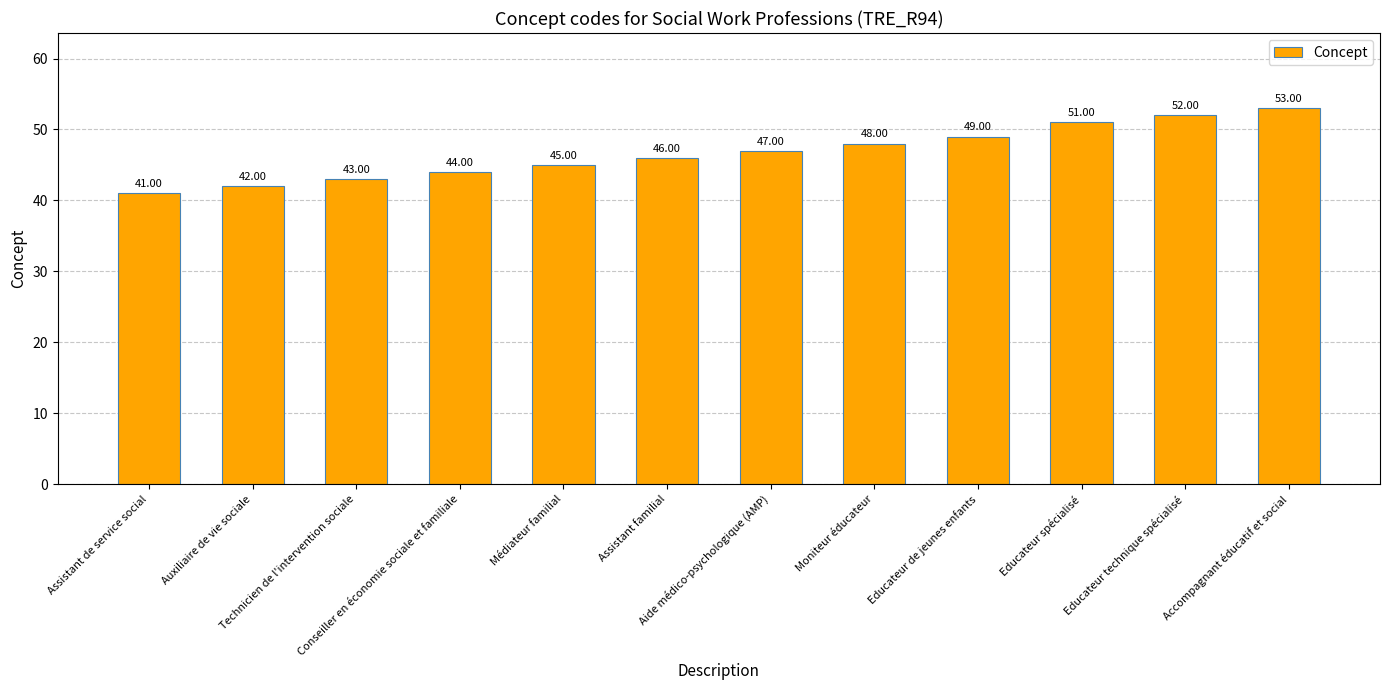

Rank the categories by value from lowest to highest.

Assistant de service social, Auxiliaire de vie sociale, Technicien de l'intervention sociale, Conseiller en économie sociale et familiale, Médiateur familial, Assistant familial, Aide médico-psychologique (AMP), Moniteur éducateur, Educateur de jeunes enfants, Educateur spécialisé, Educateur technique spécialisé, Accompagnant éducatif et social